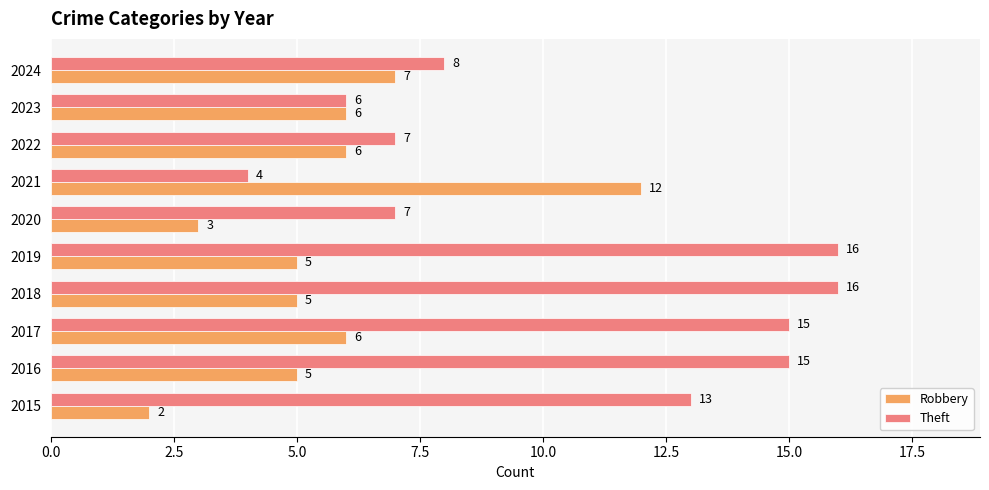

How many categories are shown in the chart?

10